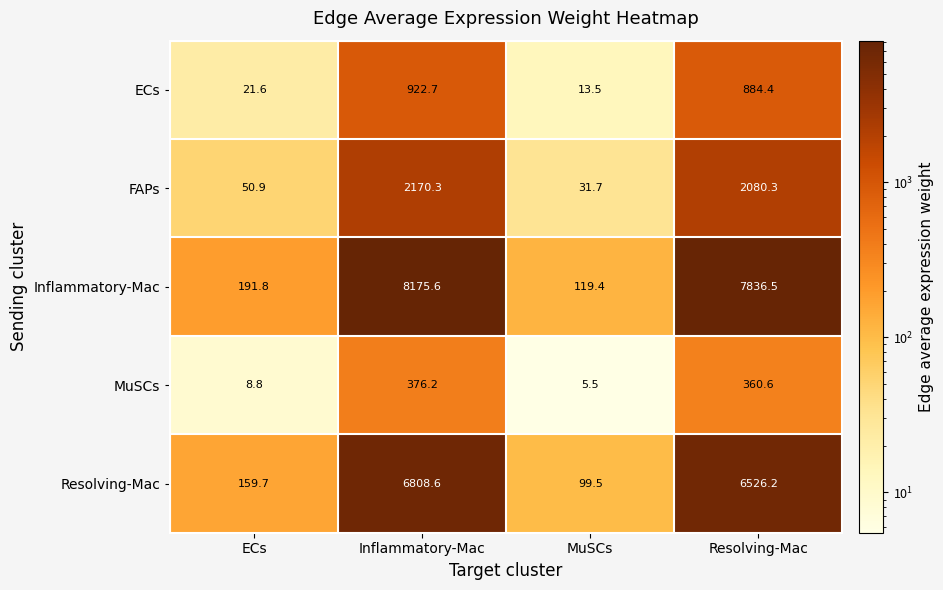

What is the difference between the Inflammatory-Mac values at ECs and Inflammatory-Mac?

7983.8